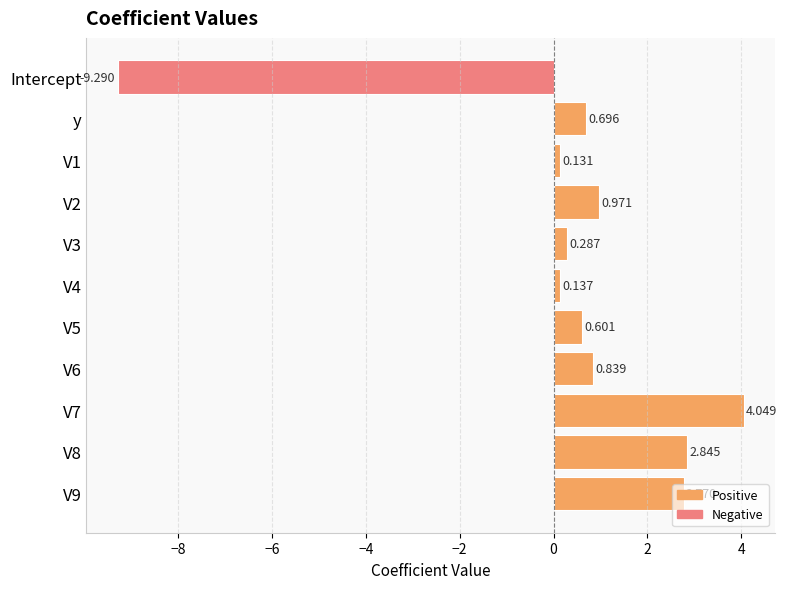

At which category does the chart reach its minimum across all series?

Intercept